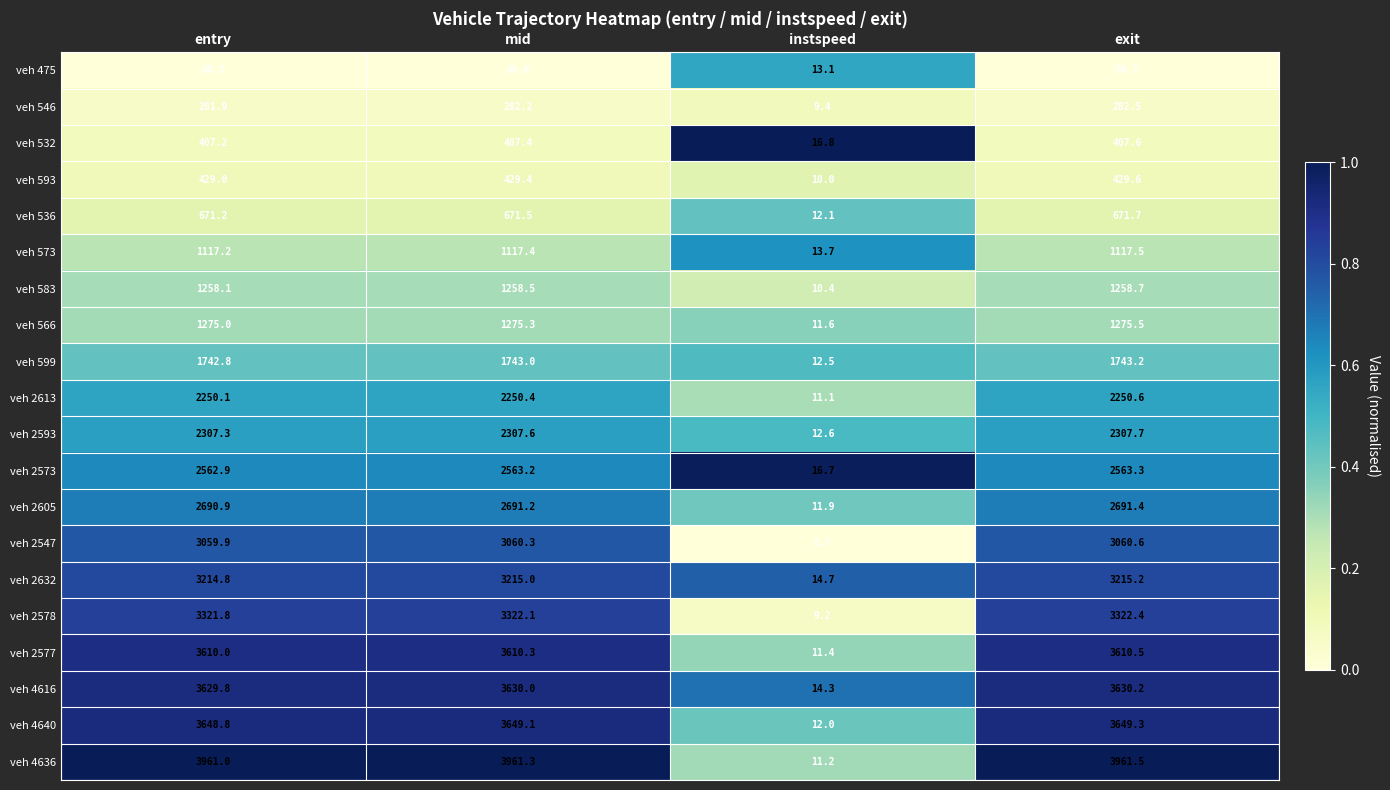

At entry, list the series in order from smallest to largest.

veh 475, veh 546, veh 532, veh 593, veh 536, veh 573, veh 583, veh 566, veh 599, veh 2613, veh 2593, veh 2573, veh 2605, veh 2547, veh 2632, veh 2578, veh 2577, veh 4616, veh 4640, veh 4636